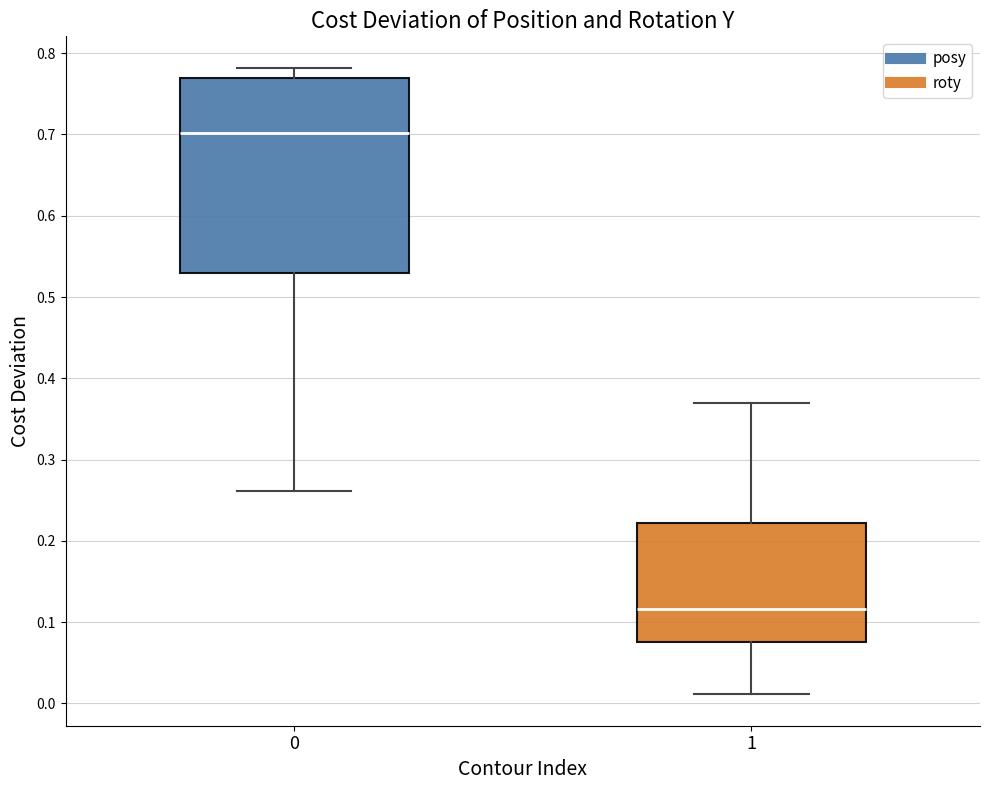

Reading left to right, read every box against the y-axis: the position of its median line, the range the box covers, and the ends of its whiskers. The values are not printed on the chart, so give them approximately, as read against the axis.

0: median 0.70, box 0.53 to 0.77, whiskers 0.26 to 0.78
1: median 0.12, box 0.08 to 0.22, whiskers 0.01 to 0.37